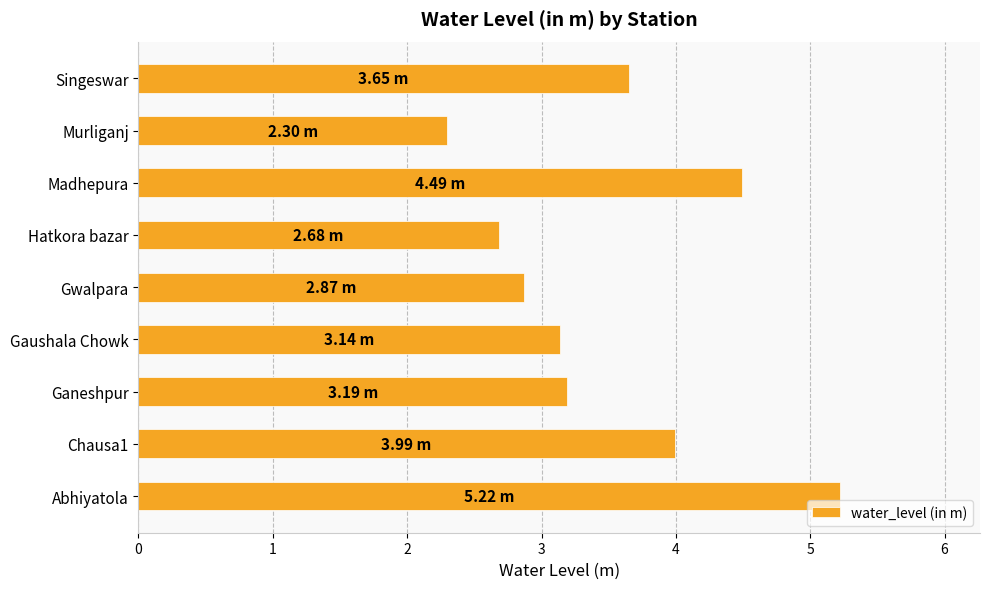

Which label corresponds to the smallest value in the chart?

Murliganj